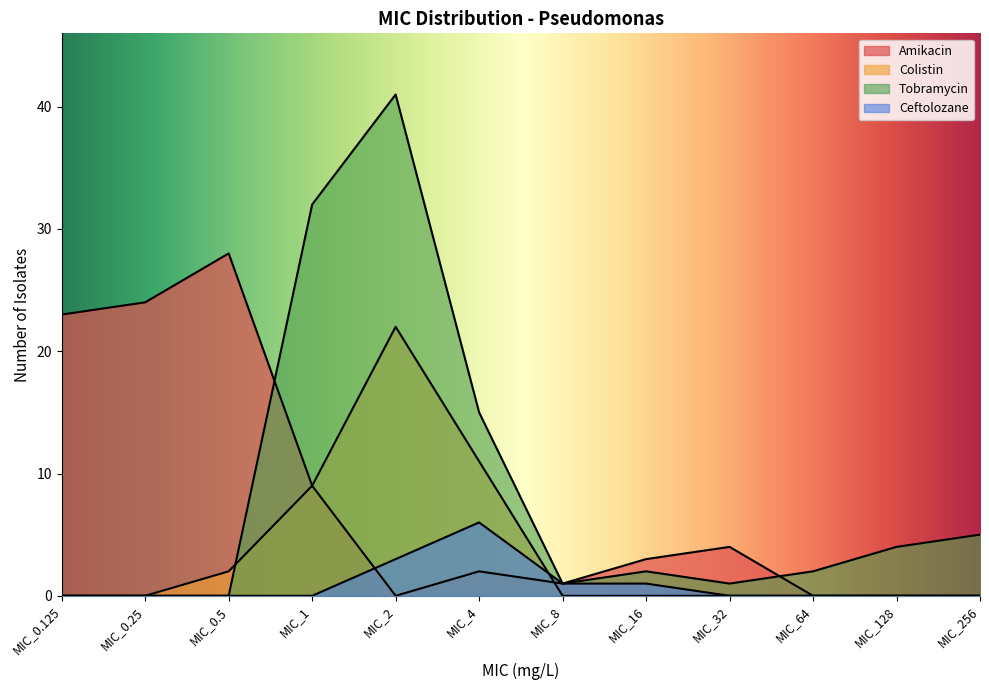

What is the maximum value shown in the chart?

41